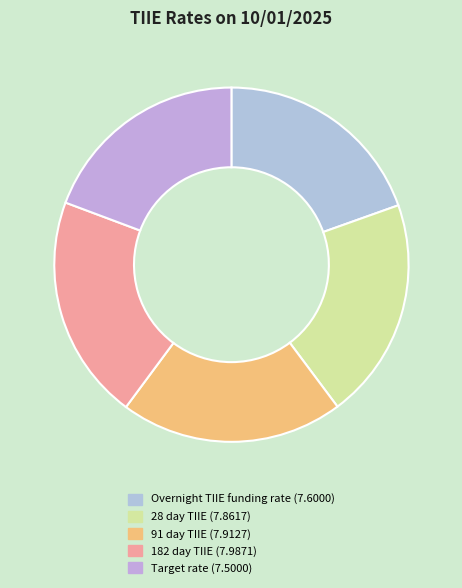

Which category has the smallest portion of the pie?

Target rate